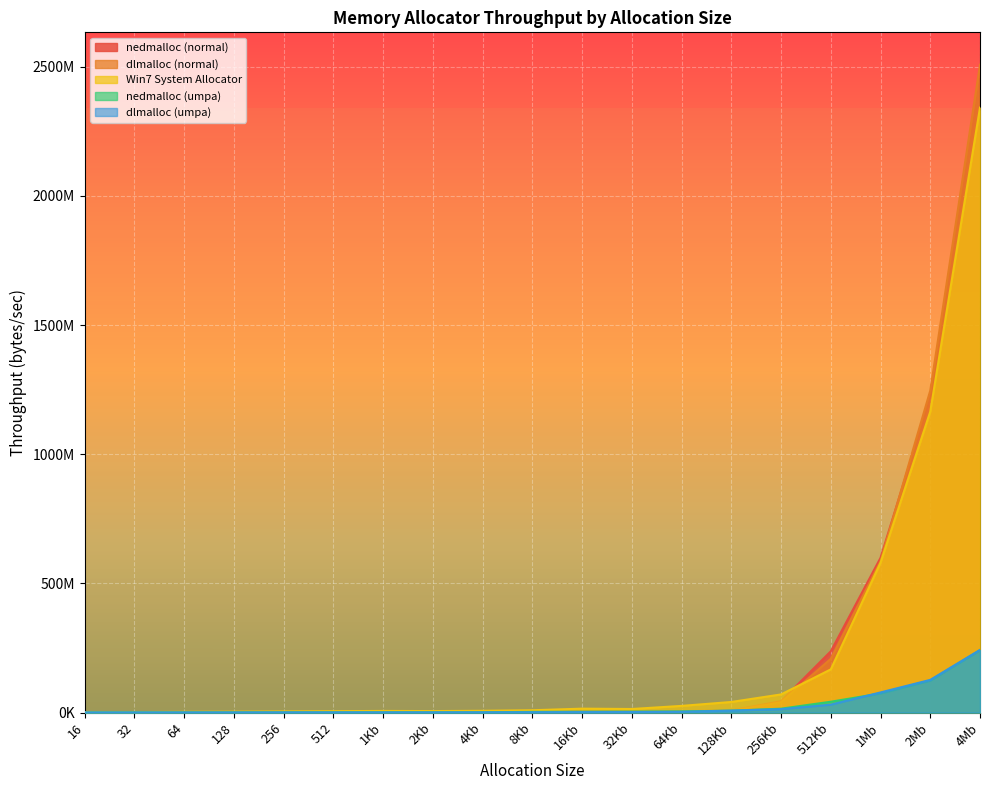

True or false: nedmalloc (umpa) has a value of 752494.9 at 512.

True